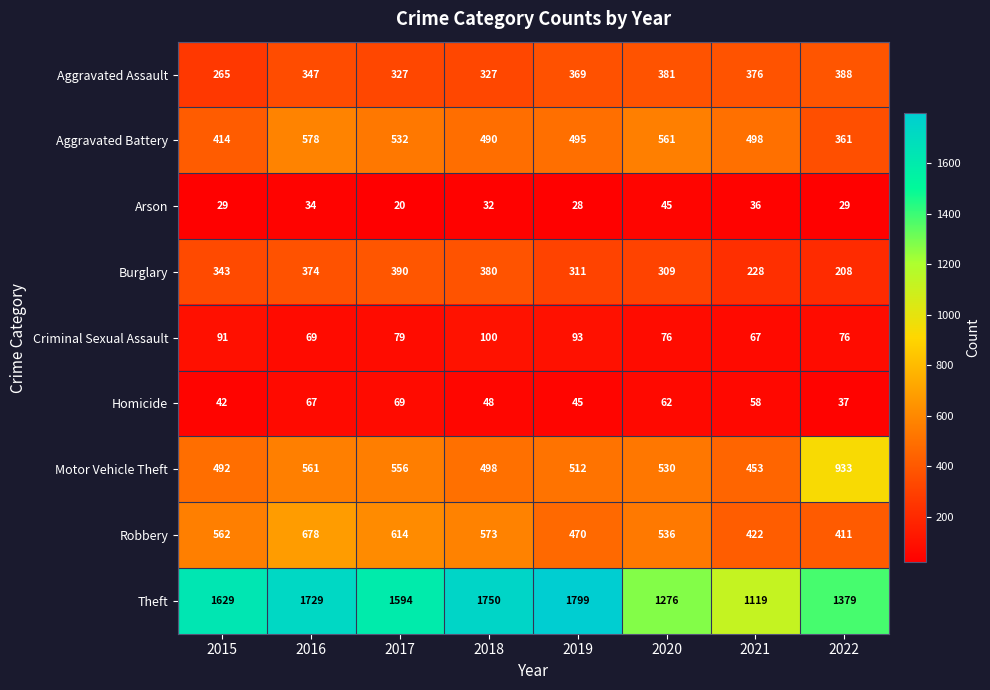

What is the difference between the maximum and second lowest values in the Robbery series?

256